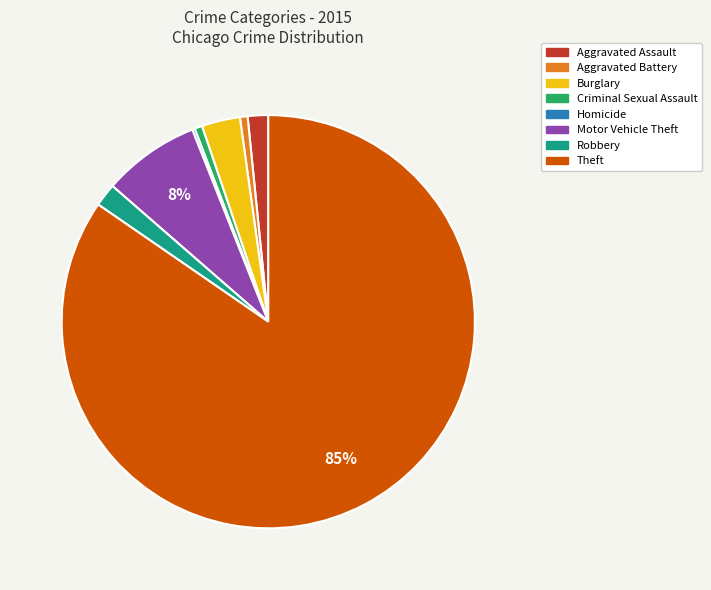

Does Theft account for over 50% of the chart?

Yes